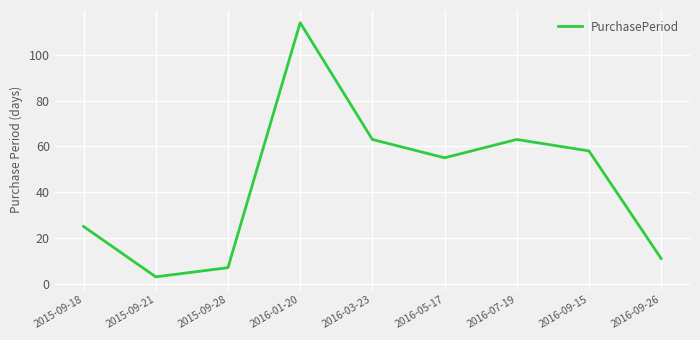

How many series are shown in this chart?

1